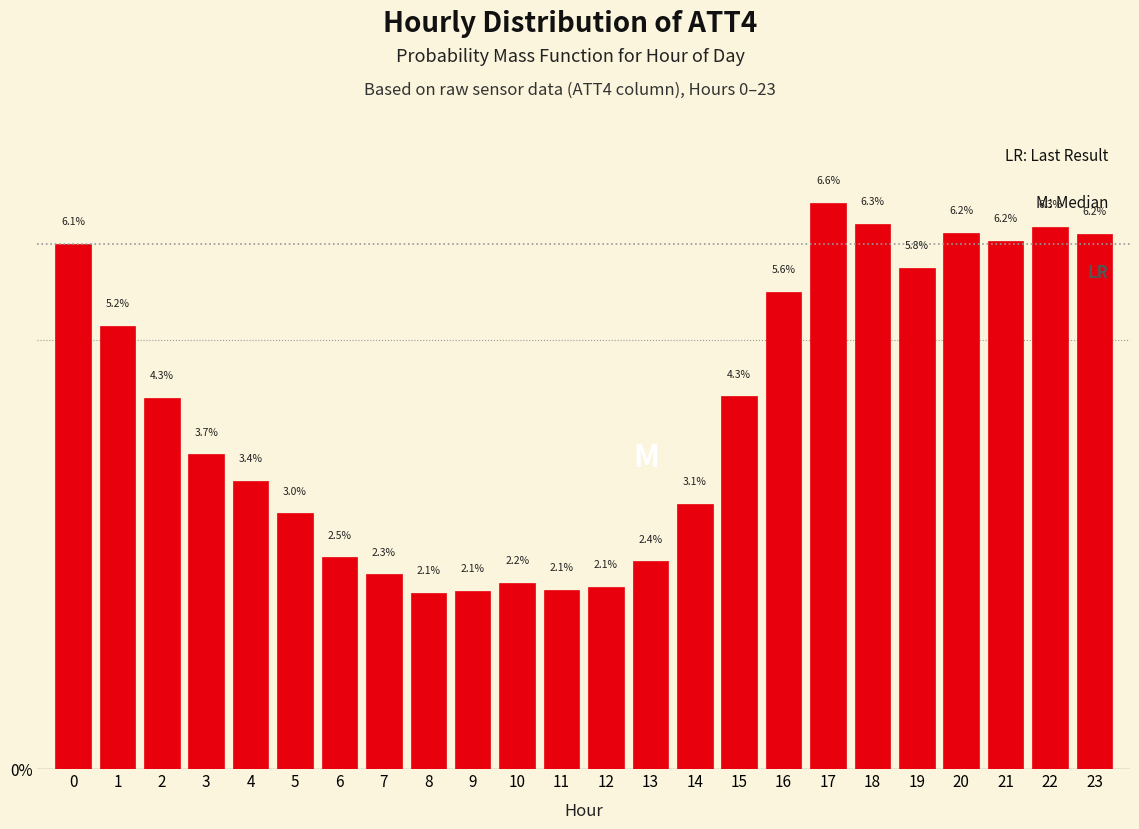

What is the value of the 11th bar from the left?

2.2